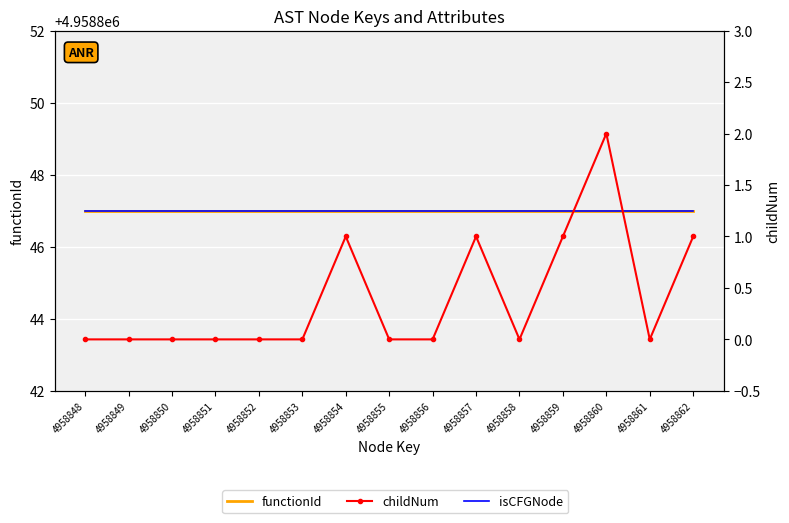

Is the value of childNum at 4958859 greater than the value of functionId at 4958852?

No